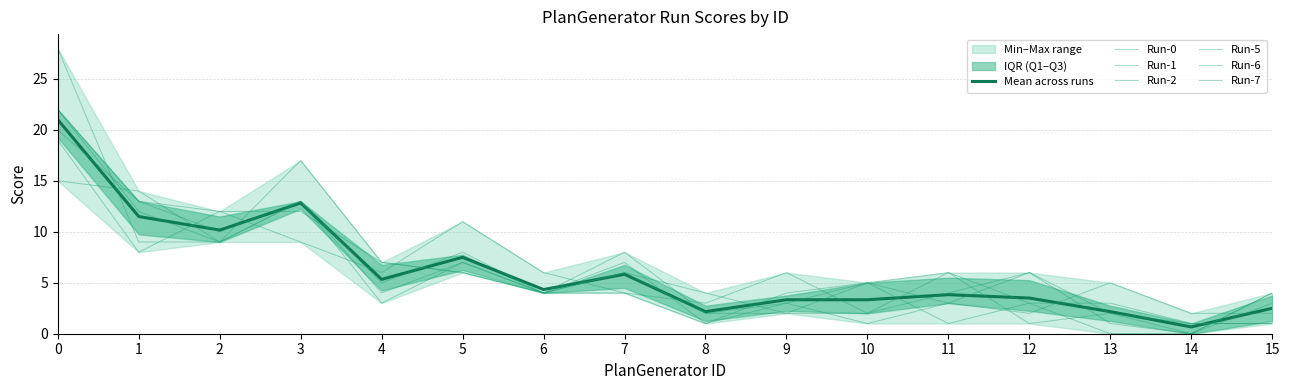

Where do Run-0 and Run-7 first cross each other?

1 and 2